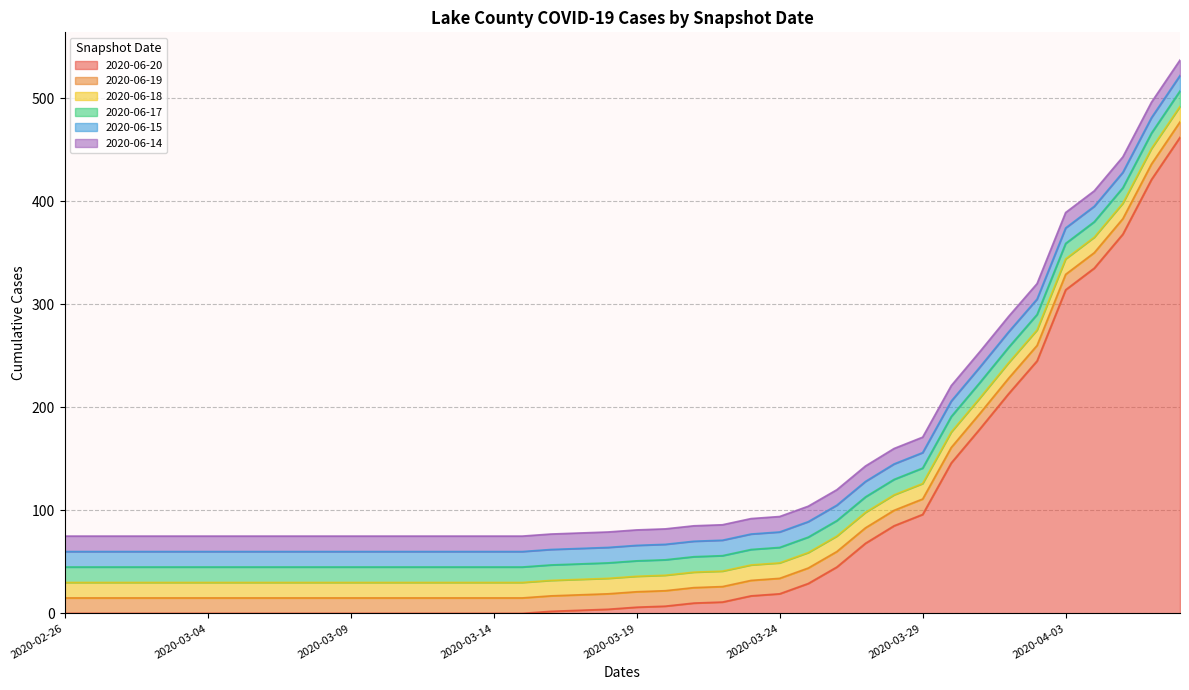

What is the value of the 2020-06-17 point at the 10th from the left?

45